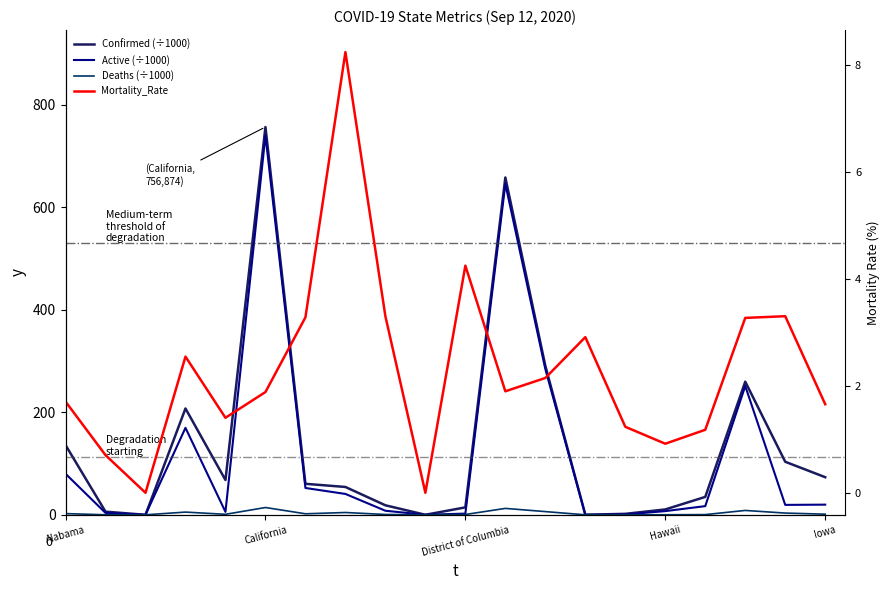

What is the value of the Deaths (÷1000) point at the 12th from the left?

12.5